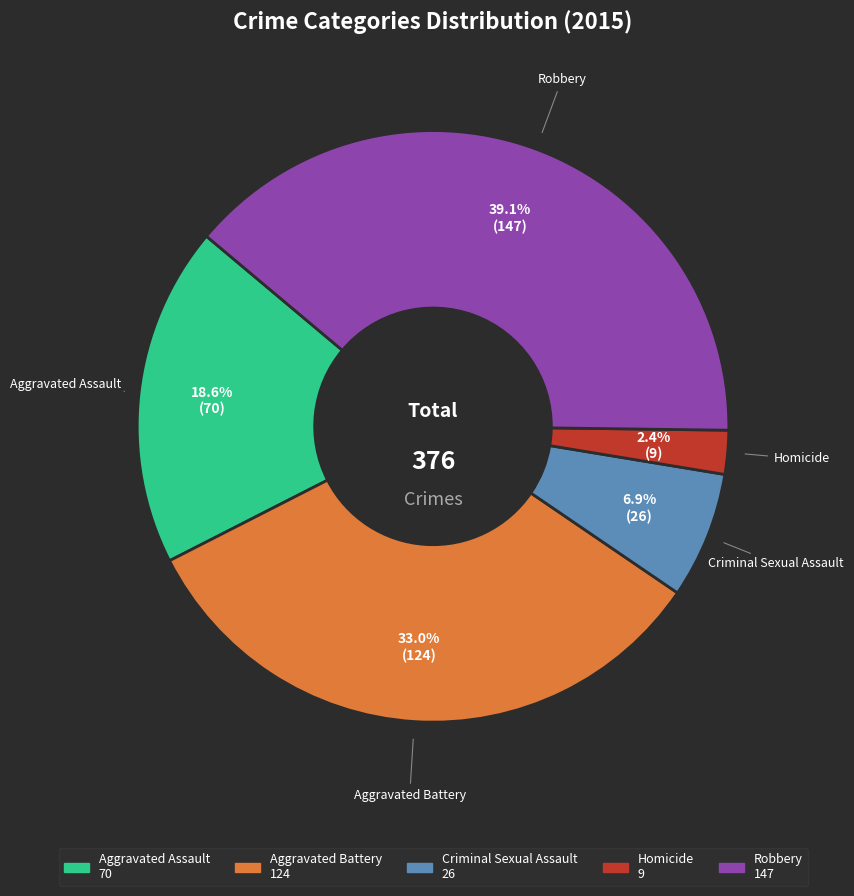

Which slice is the largest?

Robbery